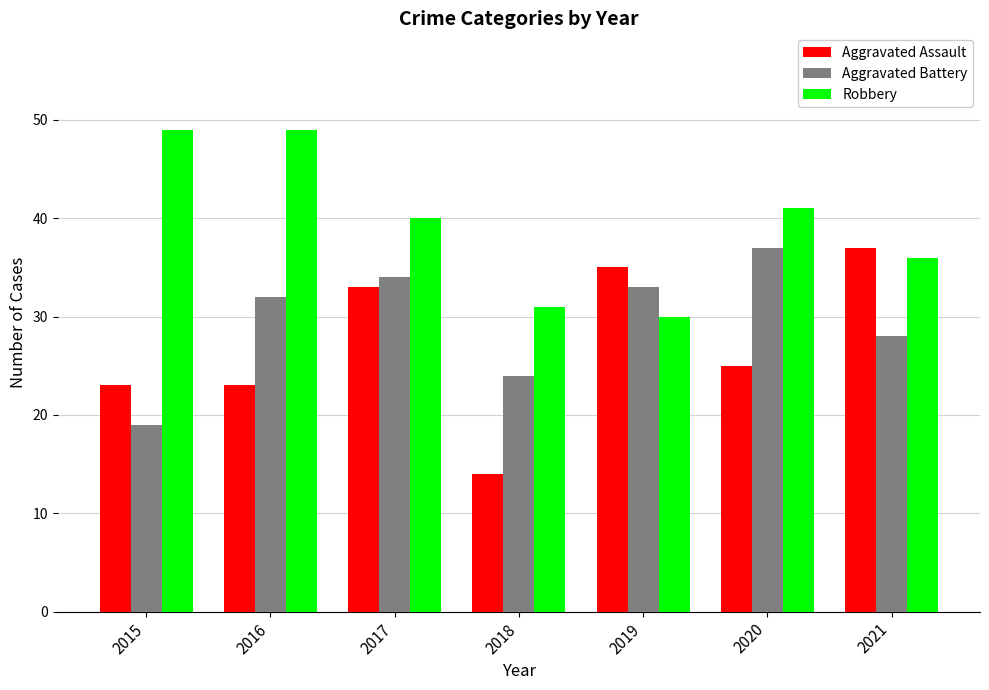

What is the greatest value displayed?

49